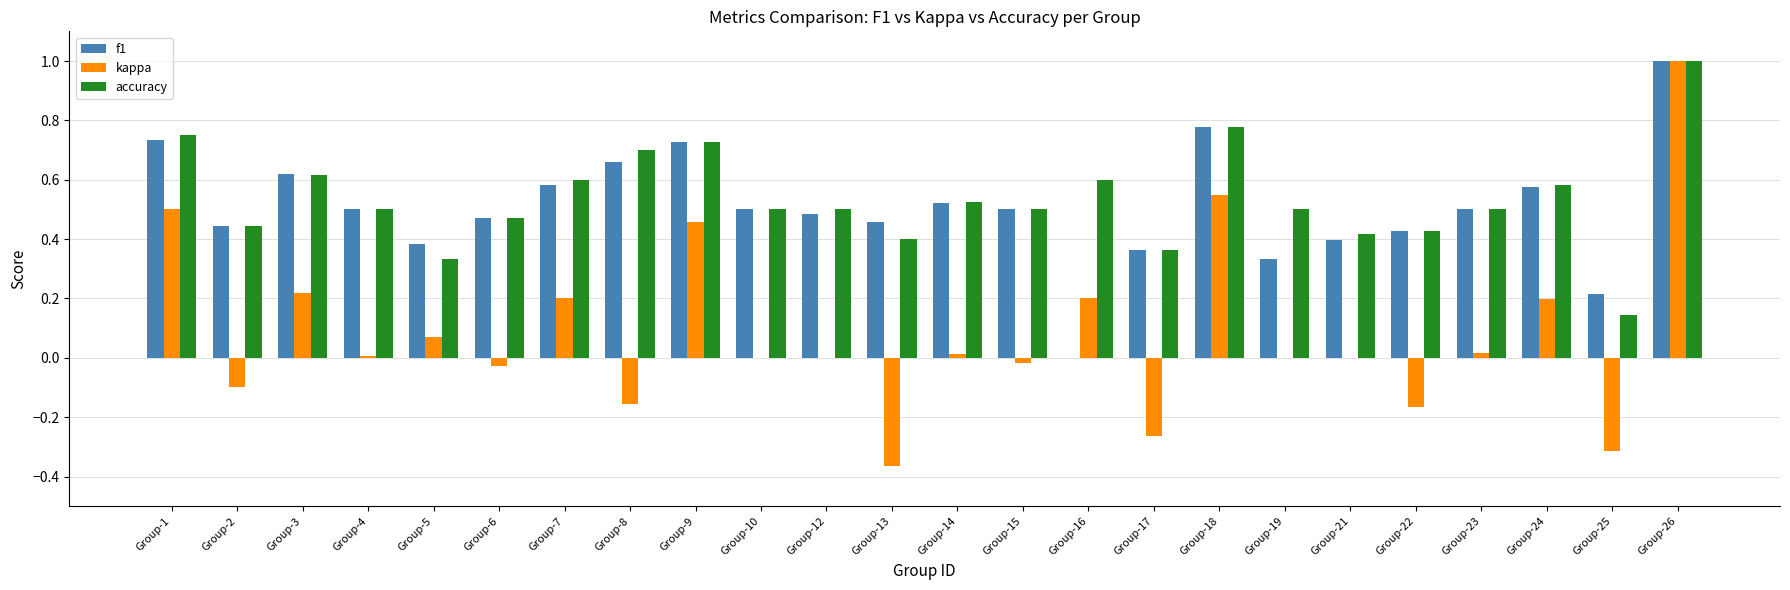

Which category has the highest value in the f1 series?

Group-26